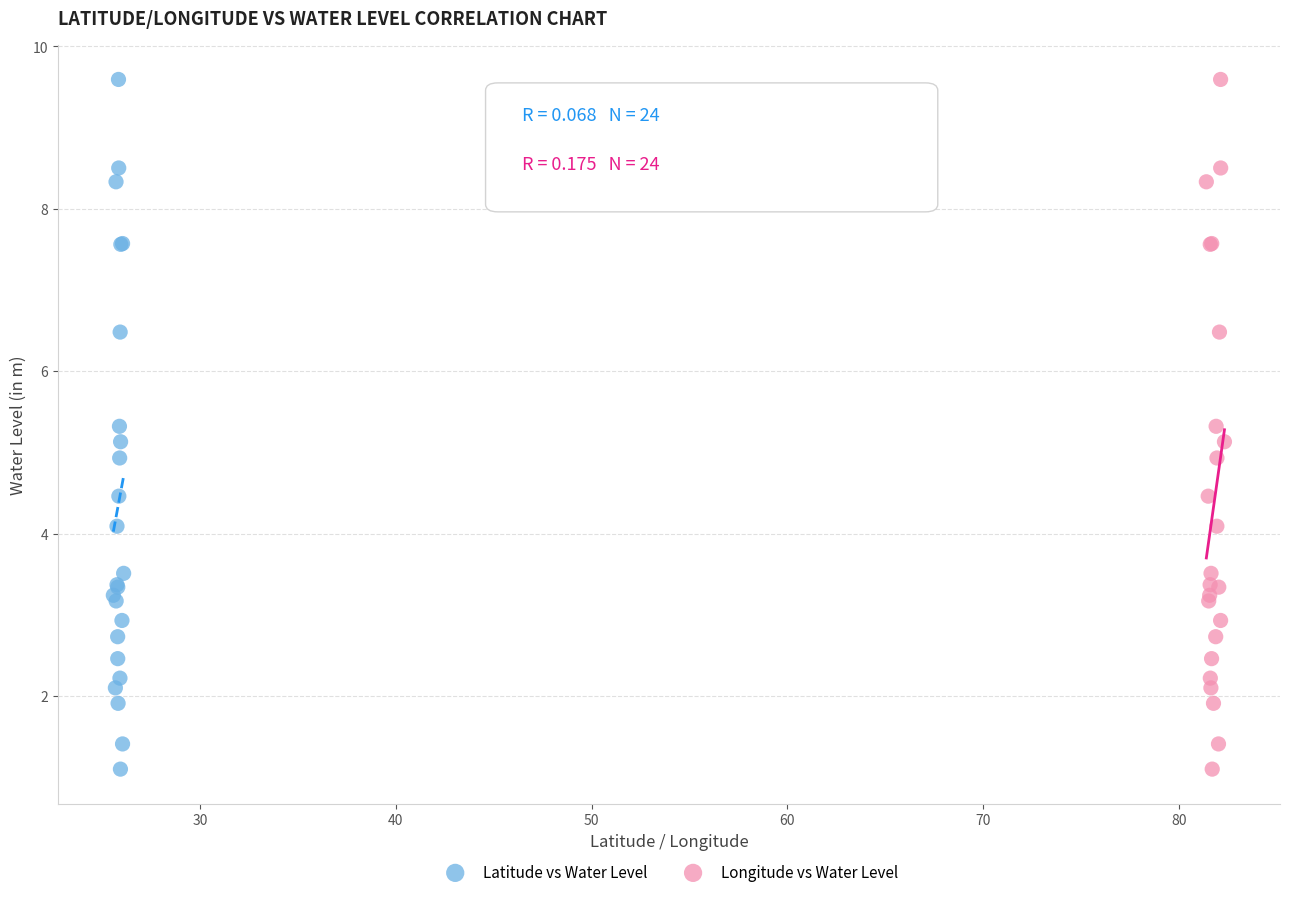

What are all the series names shown in the legend?

Latitude vs Water Level, Longitude vs Water Level